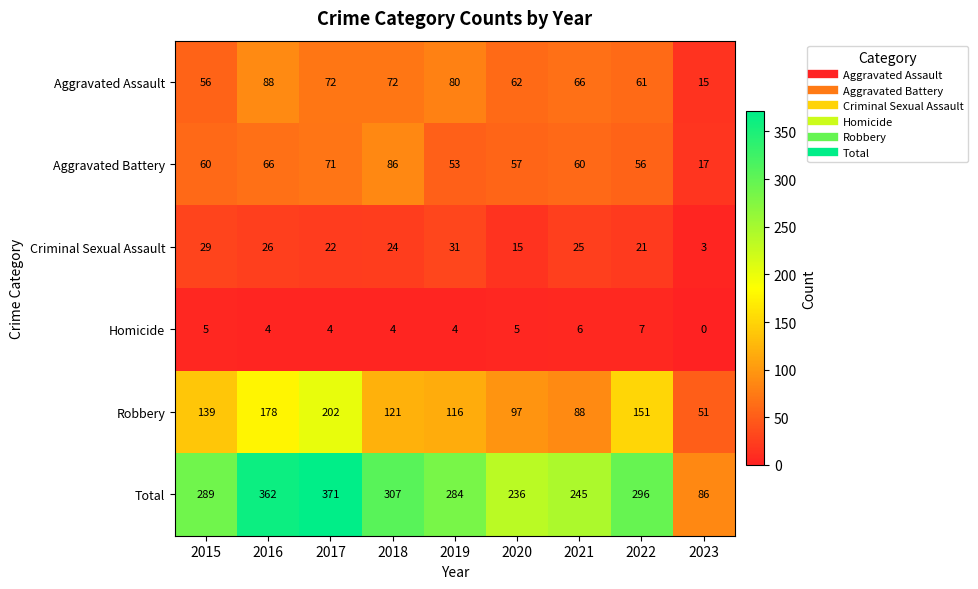

What is the spread (max minus min) of values at 2019?

280